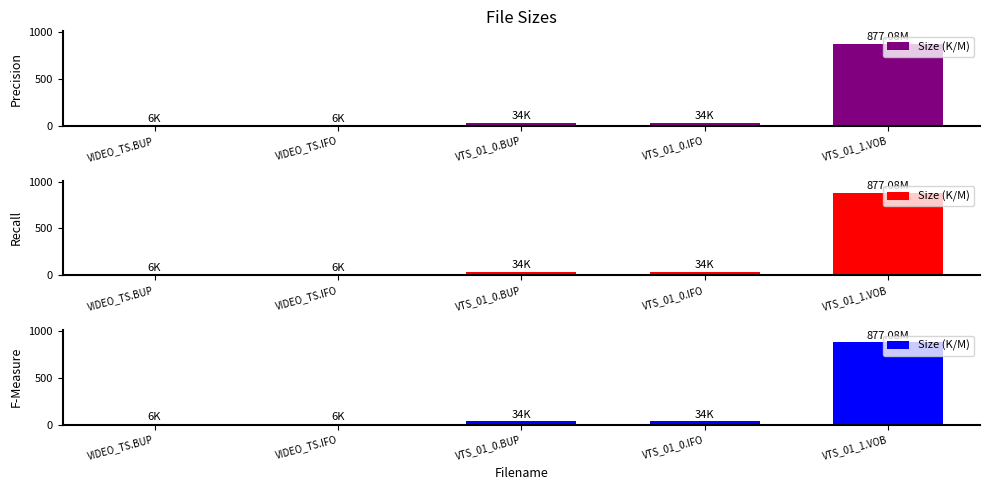

The value at VTS_01_1.VOB is 877.1. True or false?

True